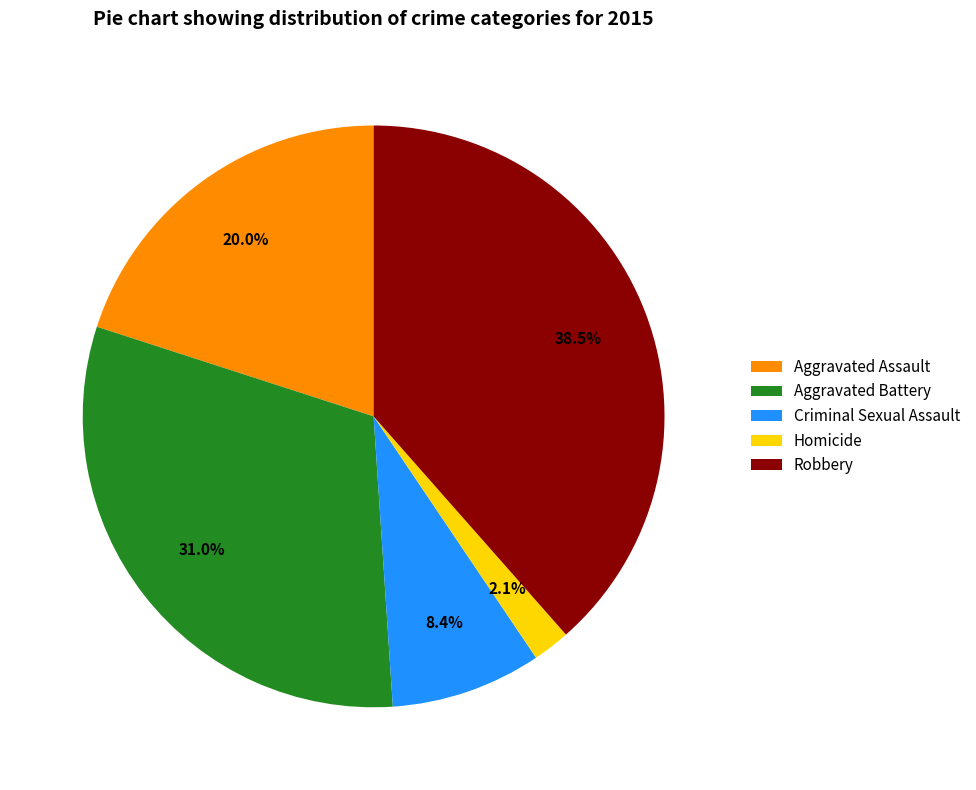

What is the largest slice in the pie chart?

Robbery